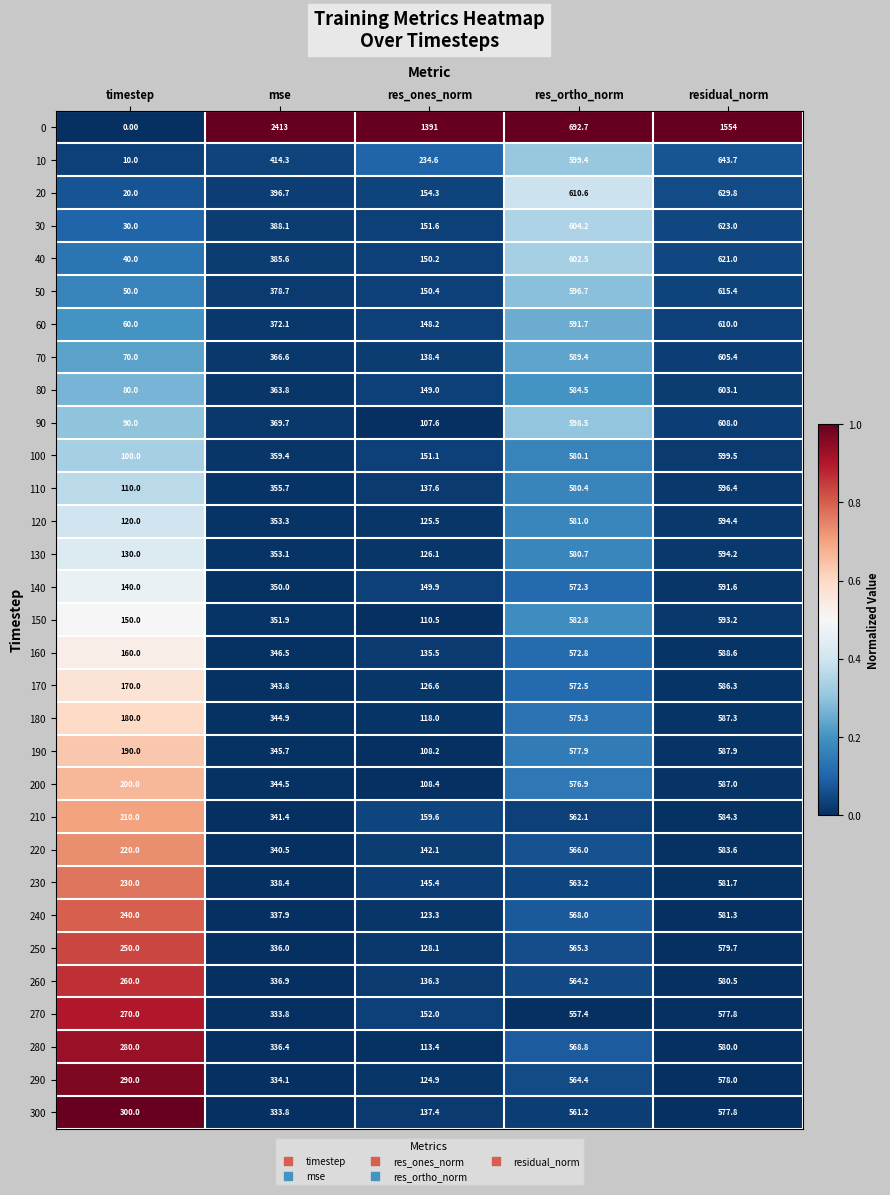

What is the total value across all series at timestep?

4650.0